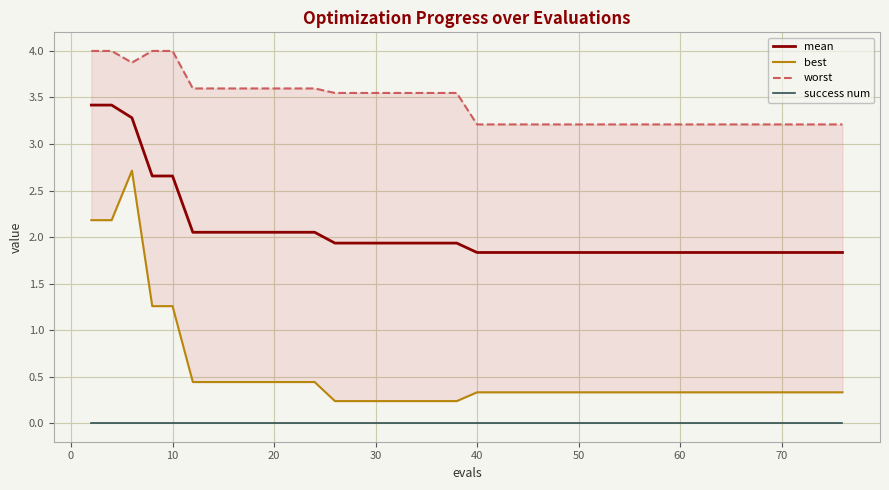

What is the lowest value of the mean series?

1.8